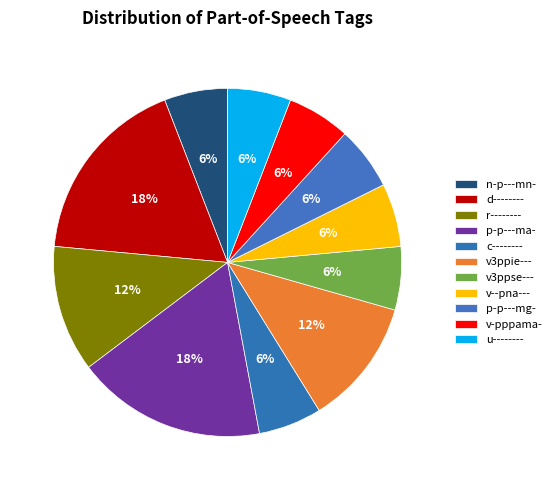

To the nearest percent, what is the combined percentage of v3ppse--- and v--pna---?

12%